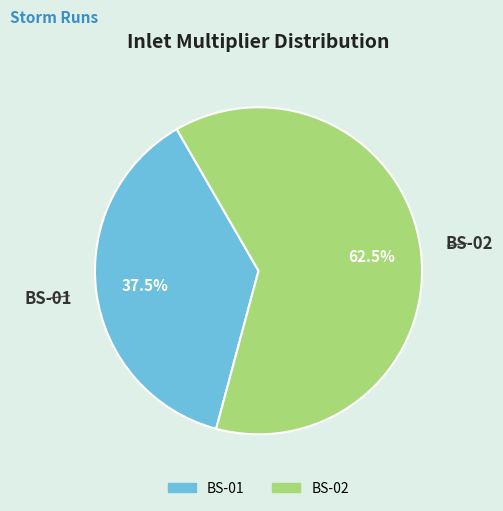

Rank the categories by value from highest to lowest.

BS-02, BS-01